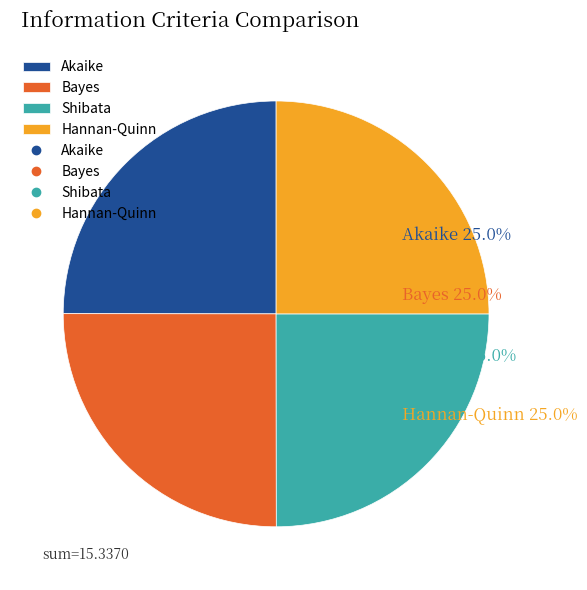

Is there any slice that represents more than half of the pie?

No